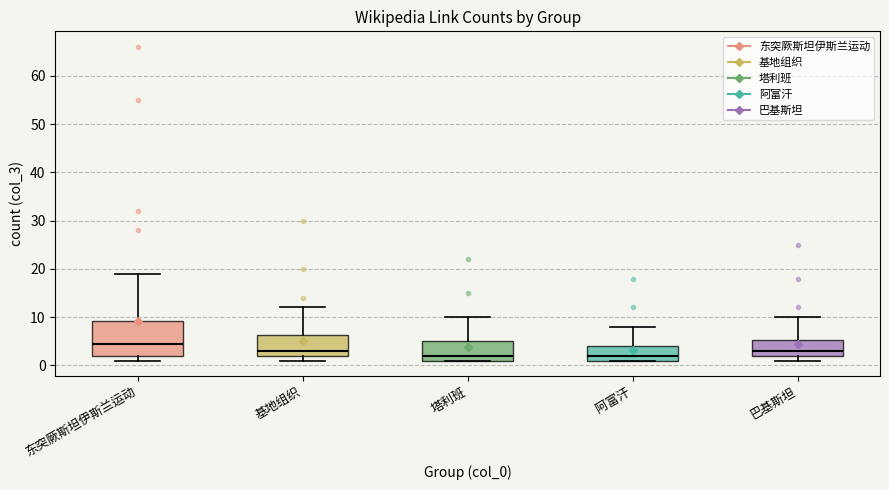

Reading left to right, transcribe this box plot: for each box, give where its median line is, the range the box spans, and where its two whiskers end, as read against the y-axis. The values are not printed on the chart, so give them approximately, as read against the axis.

东突厥斯坦伊斯兰运动: median 5, box 2 to 9, whiskers 1 to 19
基地组织: median 3, box 2 to 6, whiskers 1 to 12
塔利班: median 2, box 1 to 5, whiskers 1 to 10
阿富汗: median 2, box 1 to 4, whiskers 1 to 8
巴基斯坦: median 3, box 2 to 5, whiskers 1 to 10